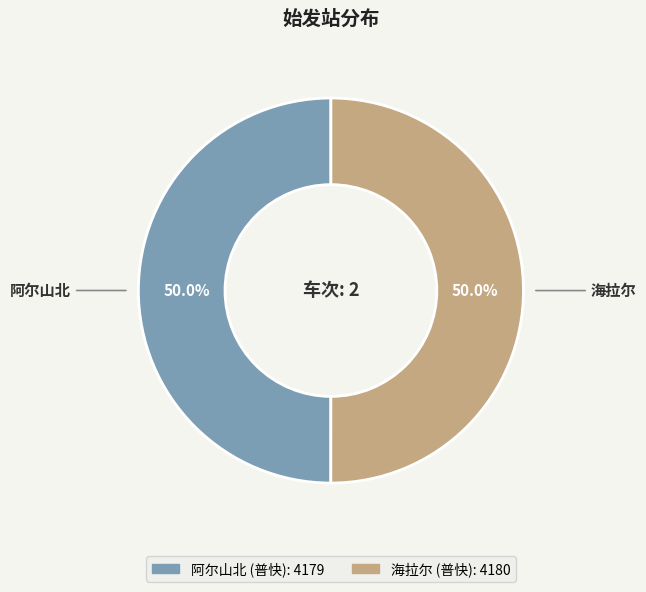

Count the number of slices in the pie.

2